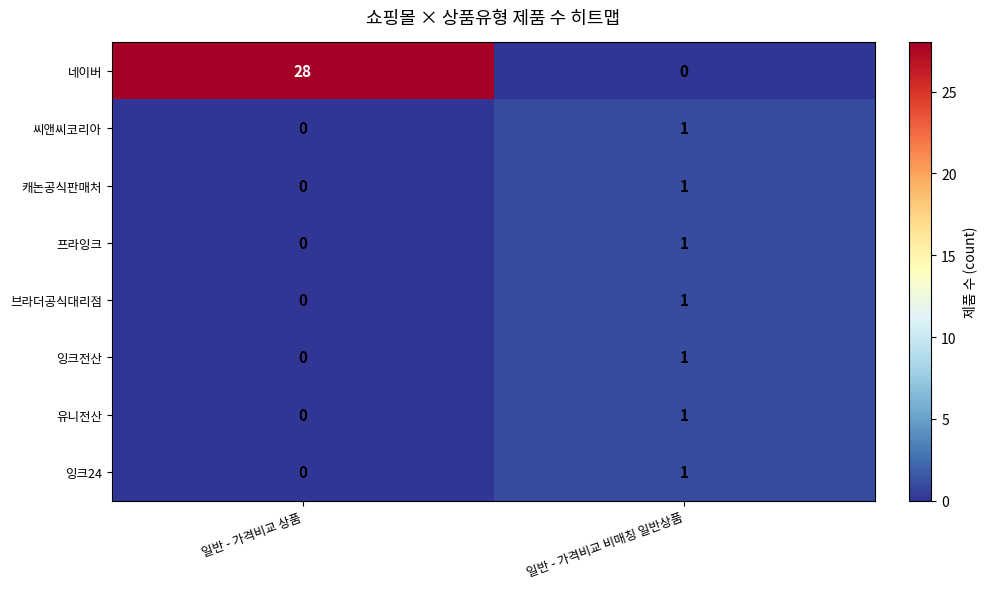

Reading right to left, what are all the values shown in this chart?

네이버: 0	28
씨앤씨코리아: 1	0
캐논공식판매처: 1	0
프라잉크: 1	0
브라더공식대리점: 1	0
잉크전산: 1	0
유니전산: 1	0
잉크24: 1	0